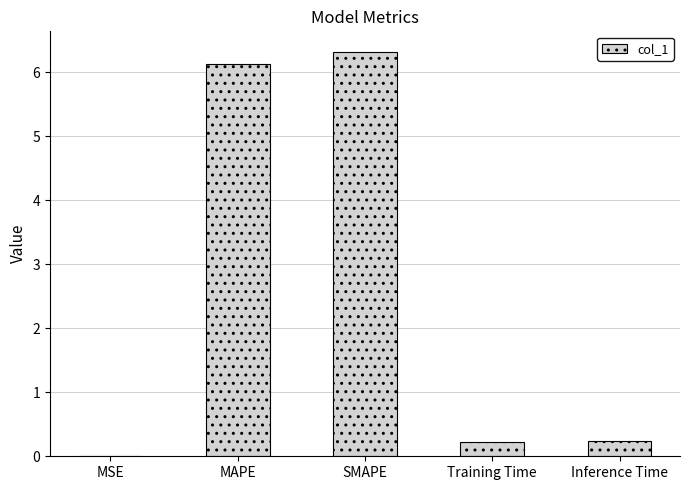

Is it true that the value at MAPE is 6.1?

True